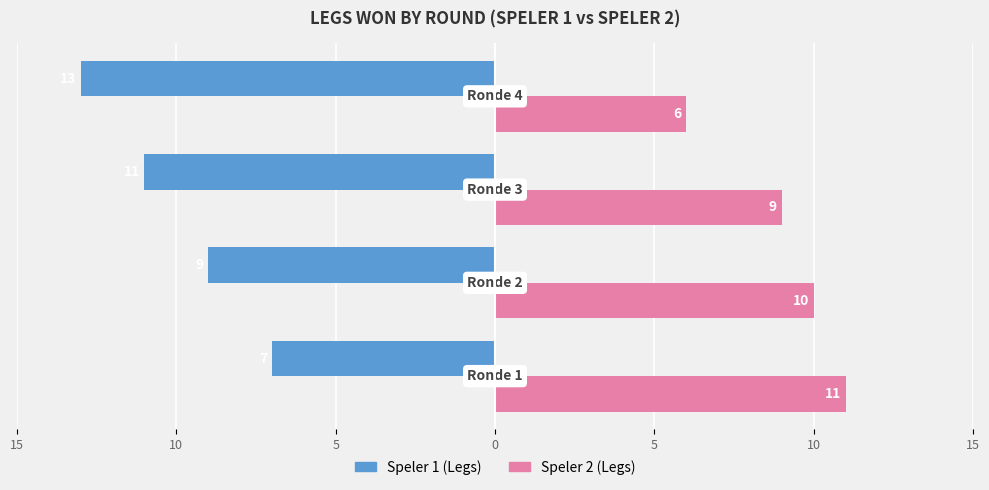

What are all the series names shown in the legend?

Speler 1 (Legs), Speler 2 (Legs)